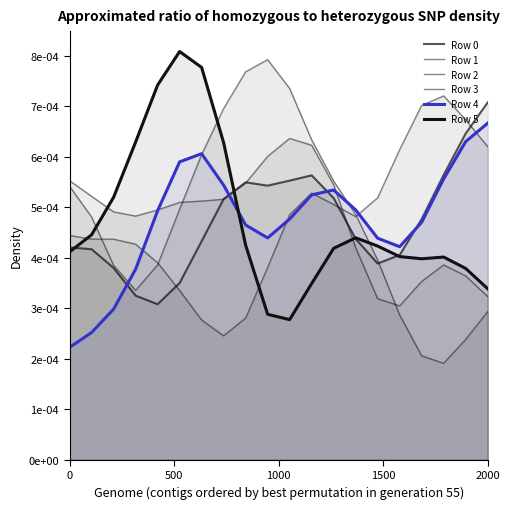

True or false: Row 5 has a value of 0.0 at 1000.

False